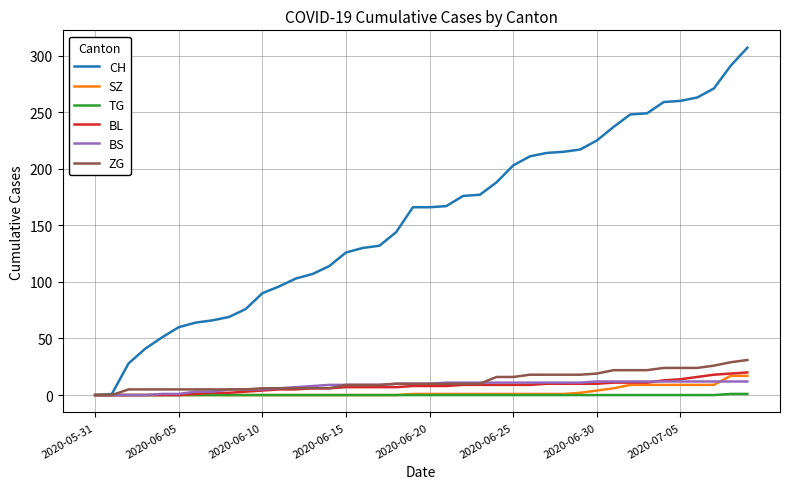

What is the maximum value shown in the chart?

307